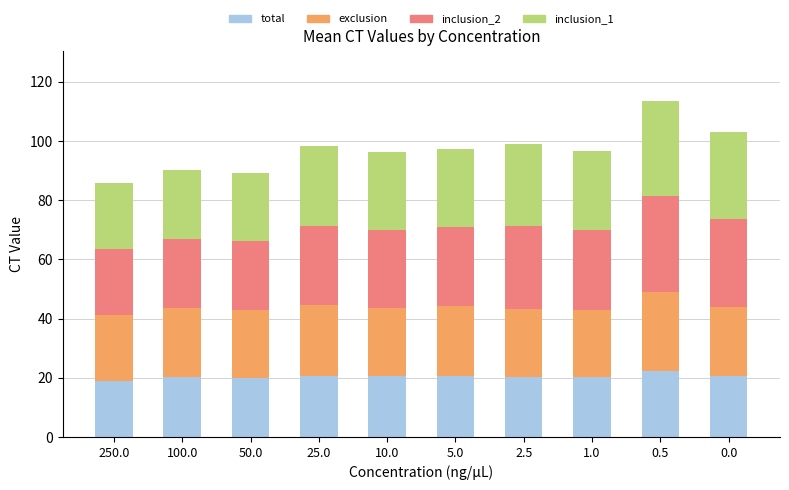

True or false: total has a value of 27.8 at 100.0.

False